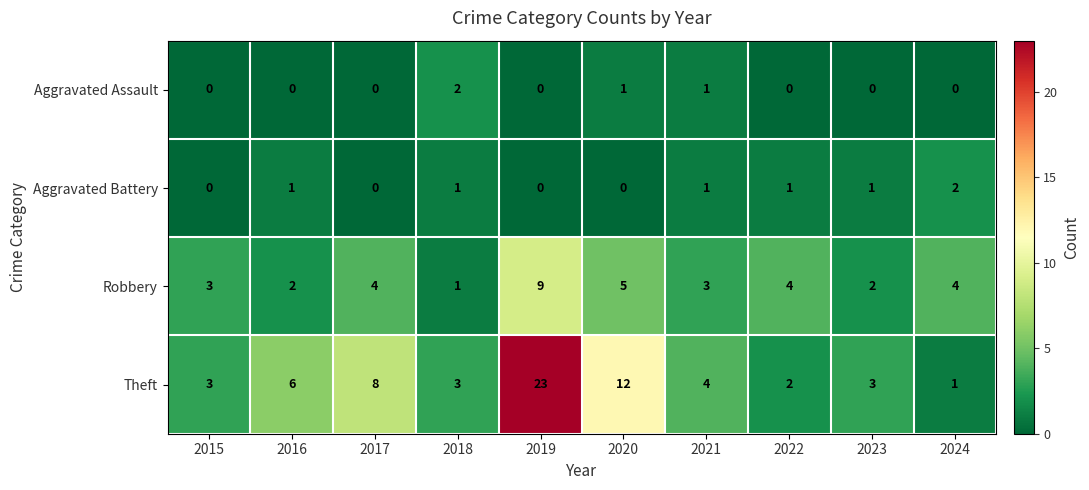

Which series has the widest spread of values?

Theft